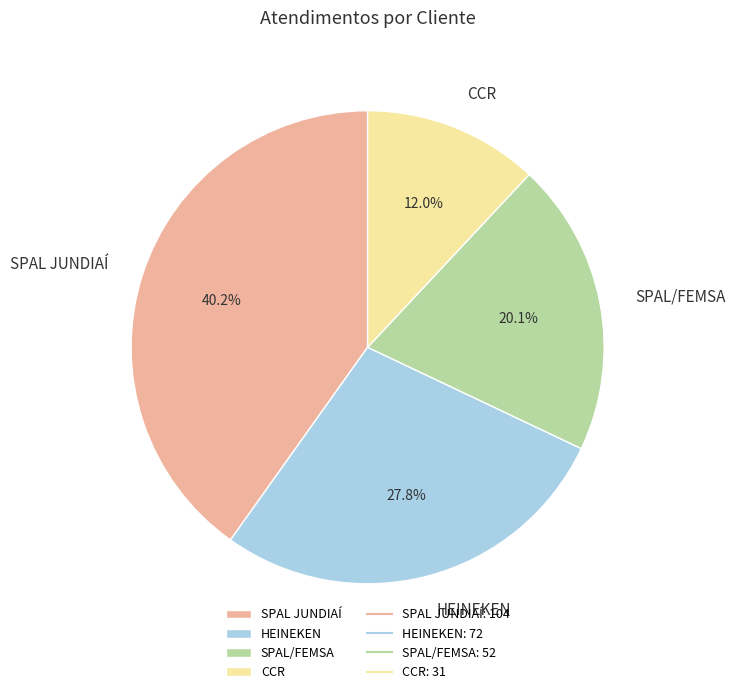

Which category has the biggest portion of the pie?

SPAL JUNDIAÍ